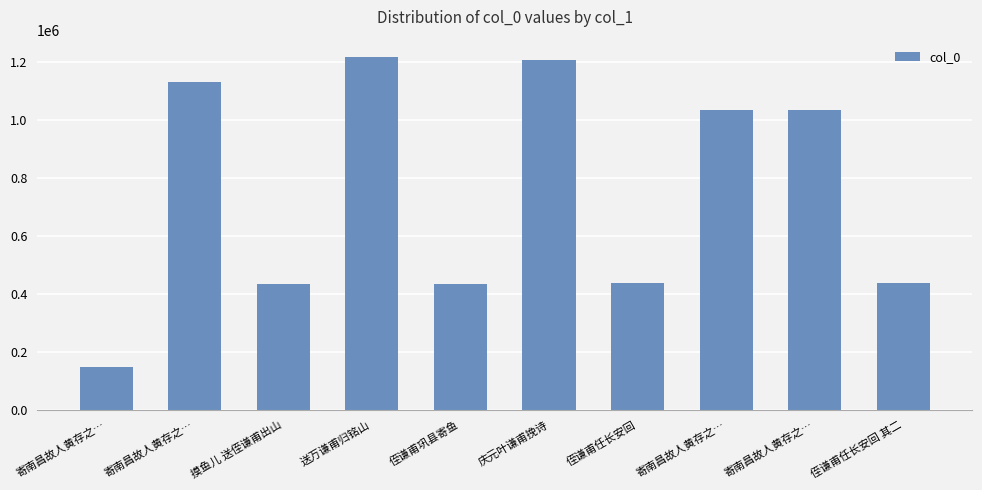

Does the chart contain any negative values?

No